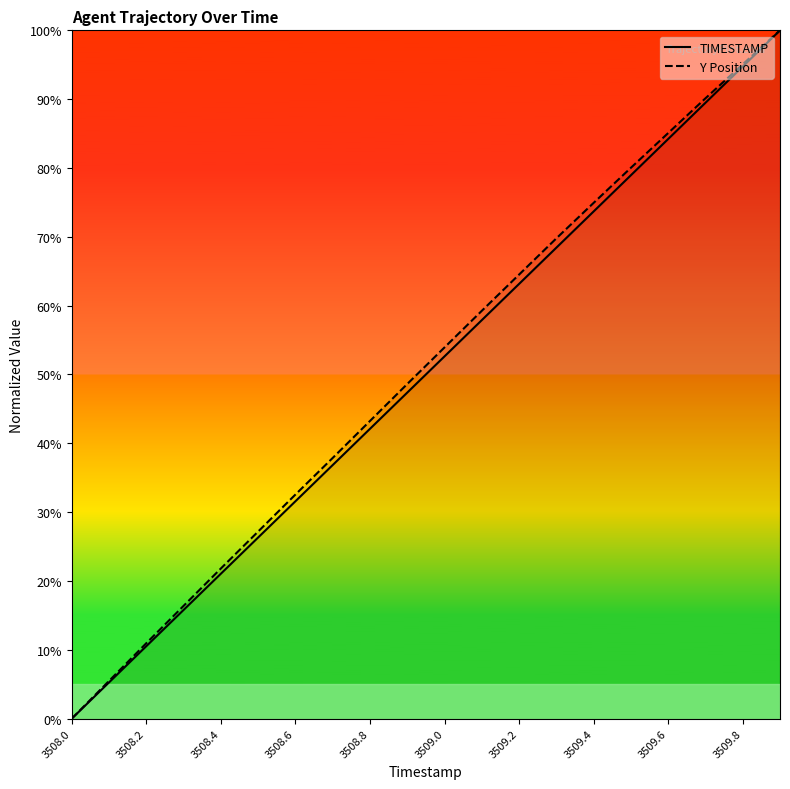

How many series are shown in this chart?

2